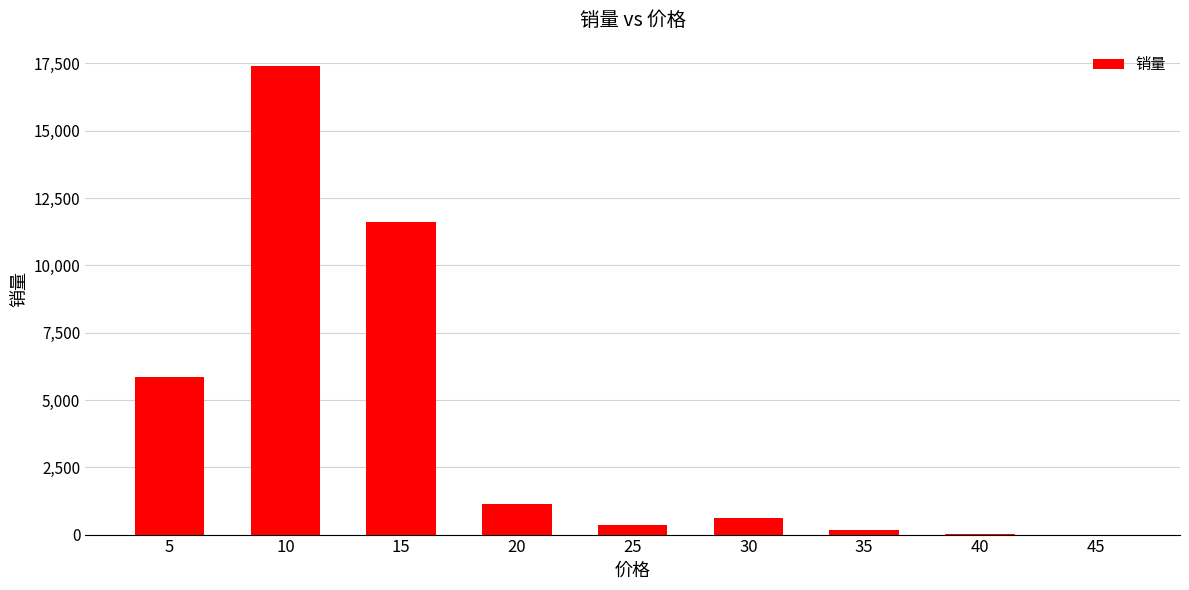

What is the maximum value shown in the chart?

17402.6